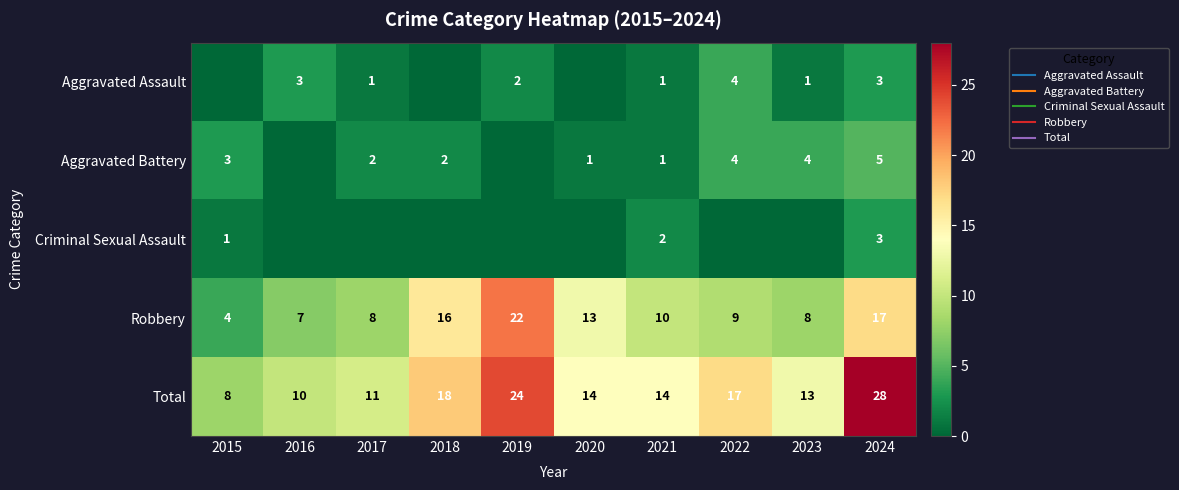

Which category has the lowest value across all series?

2015